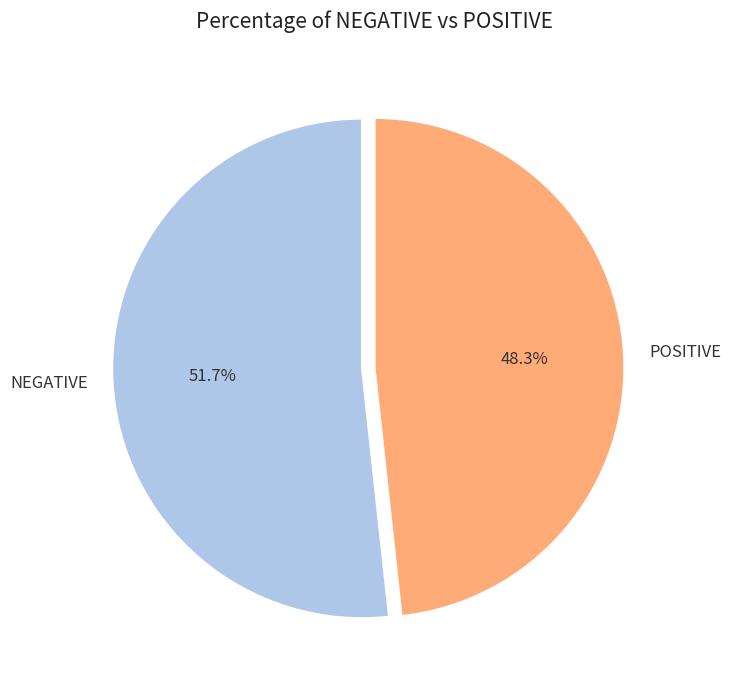

To the nearest percent, what is the combined percentage of POSITIVE and NEGATIVE?

100%